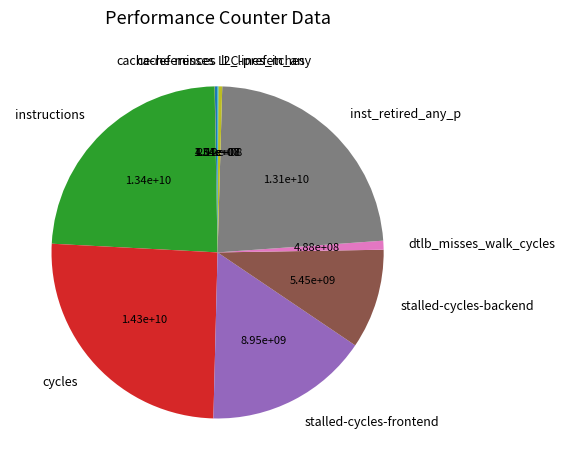

Which slice is the largest?

cycles